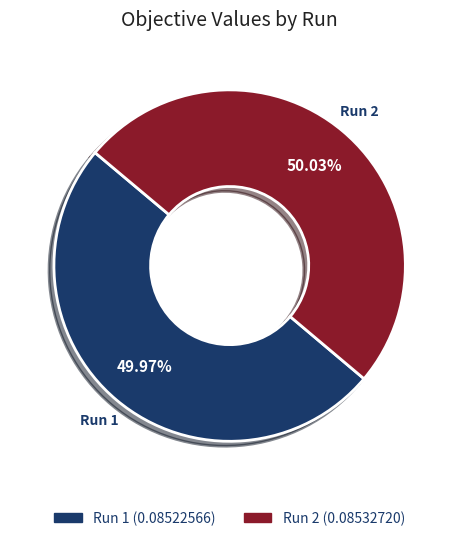

How many slices are in this pie chart?

2